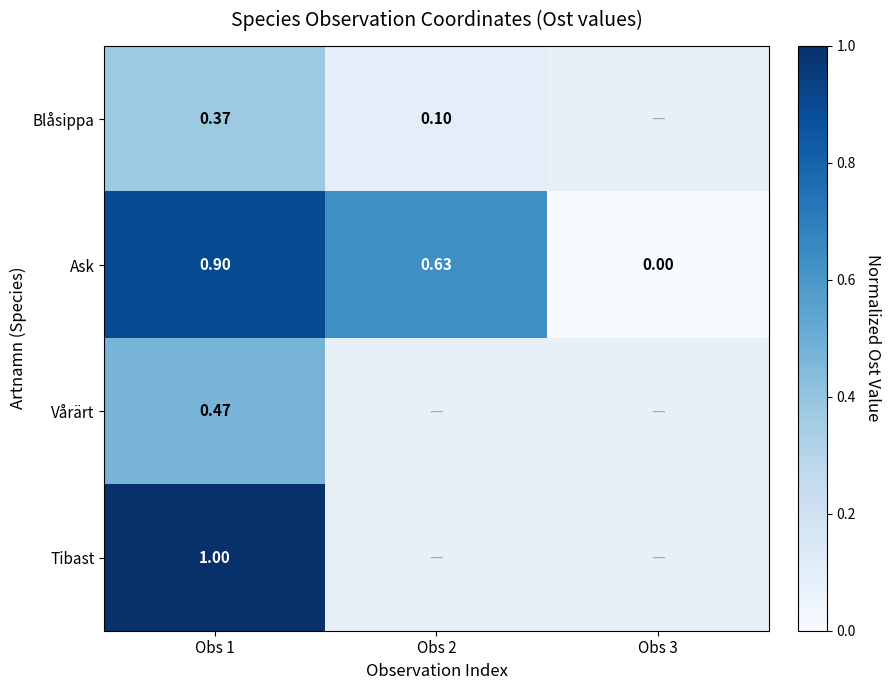

Which category has the highest value in the Tibast series?

Obs 1